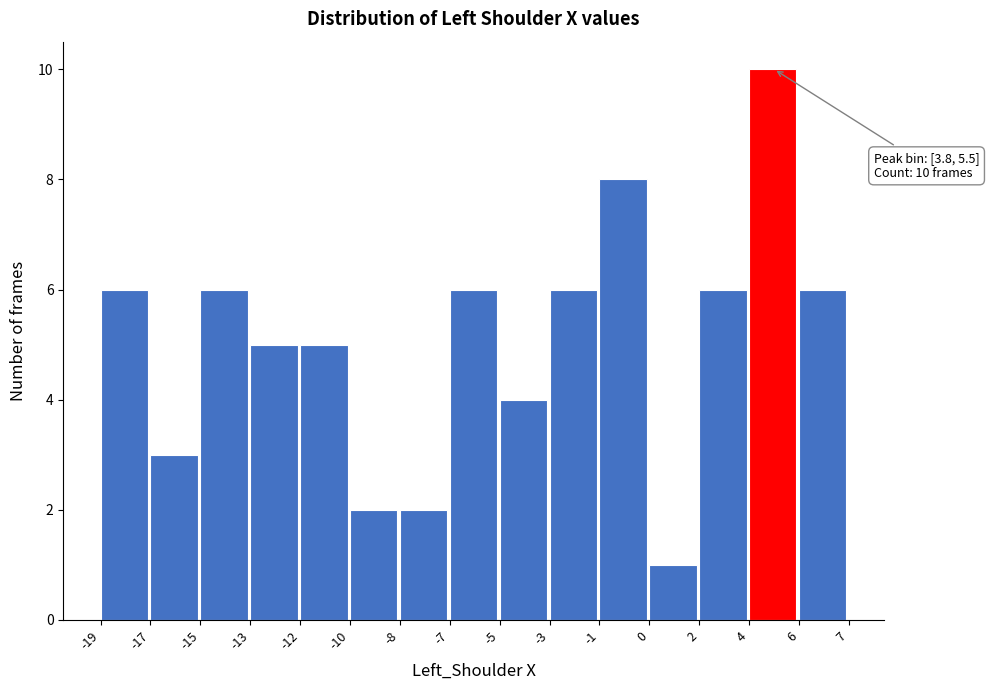

Reading right to left, extract all data points from this chart.

6=6	4=10	2=6	0=1	-1=8	-3=6	-5=4	-7=6	-8=2	-10=2	-12=5	-13=5	-15=6	-17=3	-19=6